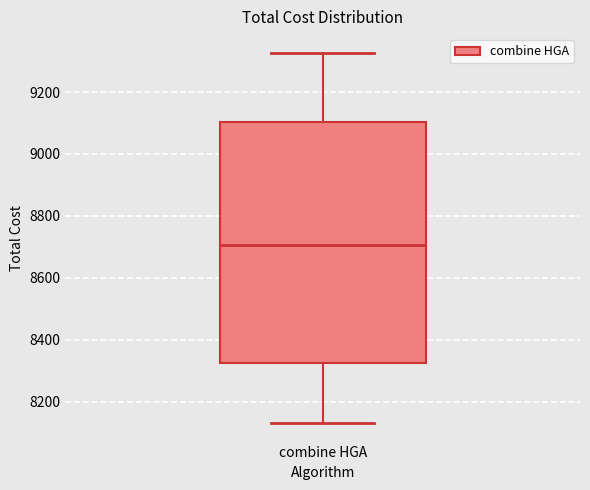

Read this box plot against the y-axis: the position of the median line, the range covered by the box, and the ends of both whiskers. The values are not printed on the chart, so give them approximately, as read against the axis.

median 8700, box 8320 to 9100, whiskers 8140 to 9320